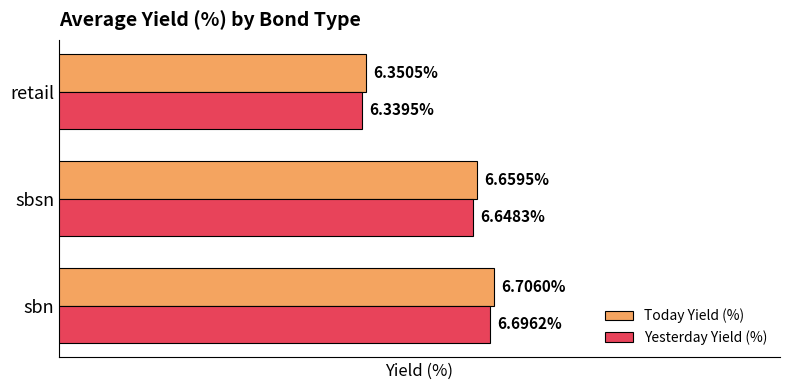

List the series in order of their peak value, highest first.

Today Yield (%), Yesterday Yield (%)